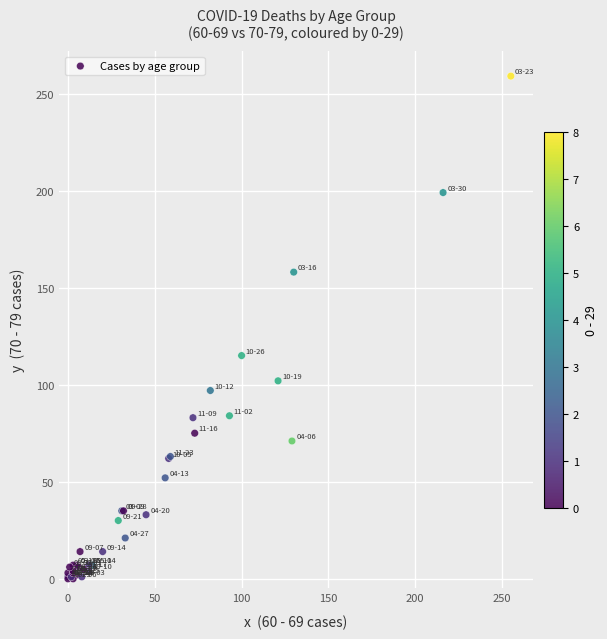

What Y value in the scatter plot is closest to 129?

115